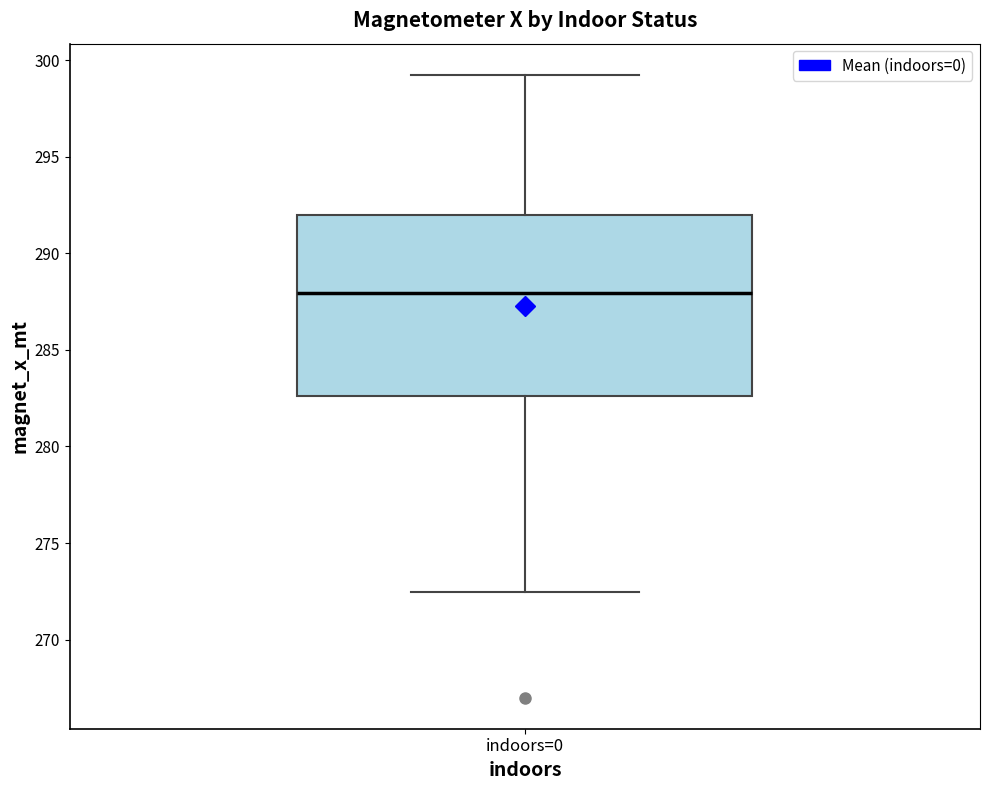

Read this box plot against the y-axis: the position of the median line, the range covered by the box, and the ends of both whiskers. The values are not printed on the chart, so give them approximately, as read against the axis.

median 288.0, box 282.5 to 292.0, whiskers 272.5 to 299.0